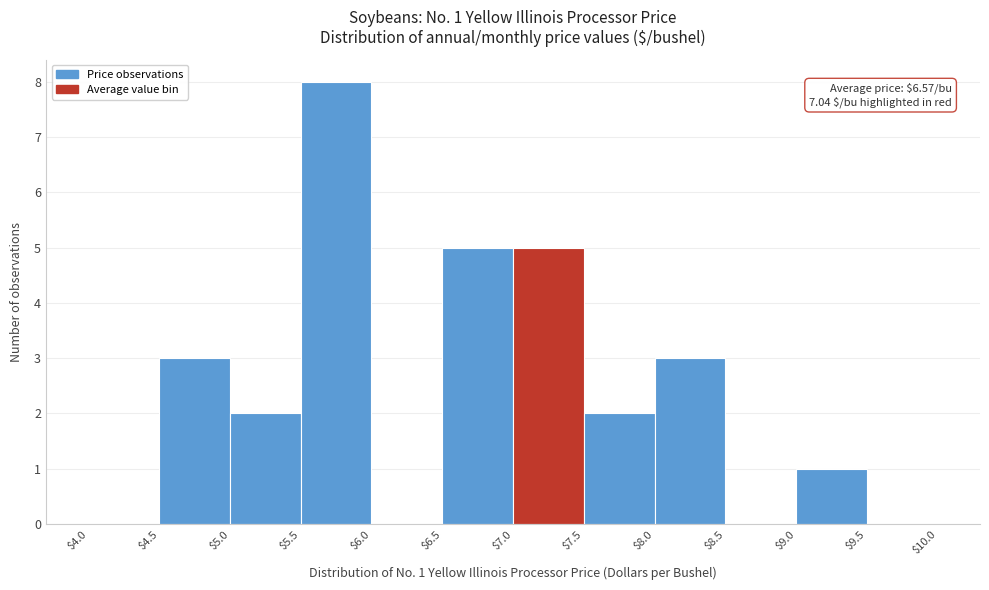

Over which range of the x-axis is the bar tallest?

$5.5 to $6.0